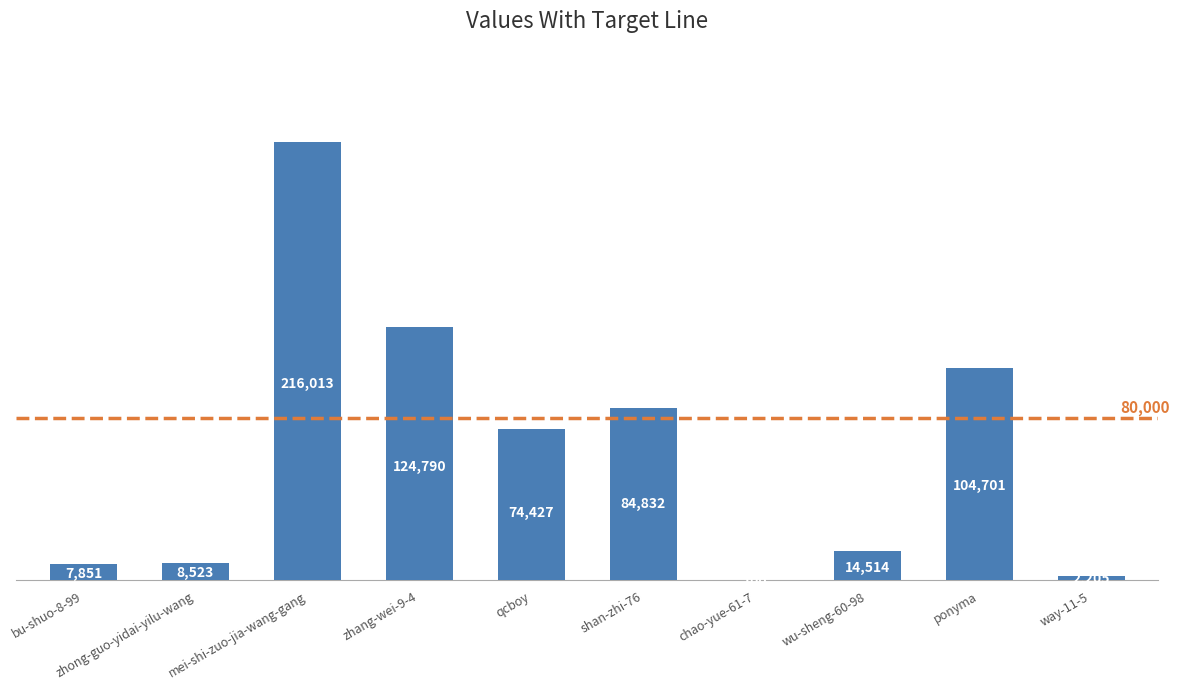

What is the maximum value shown in the chart?

216013